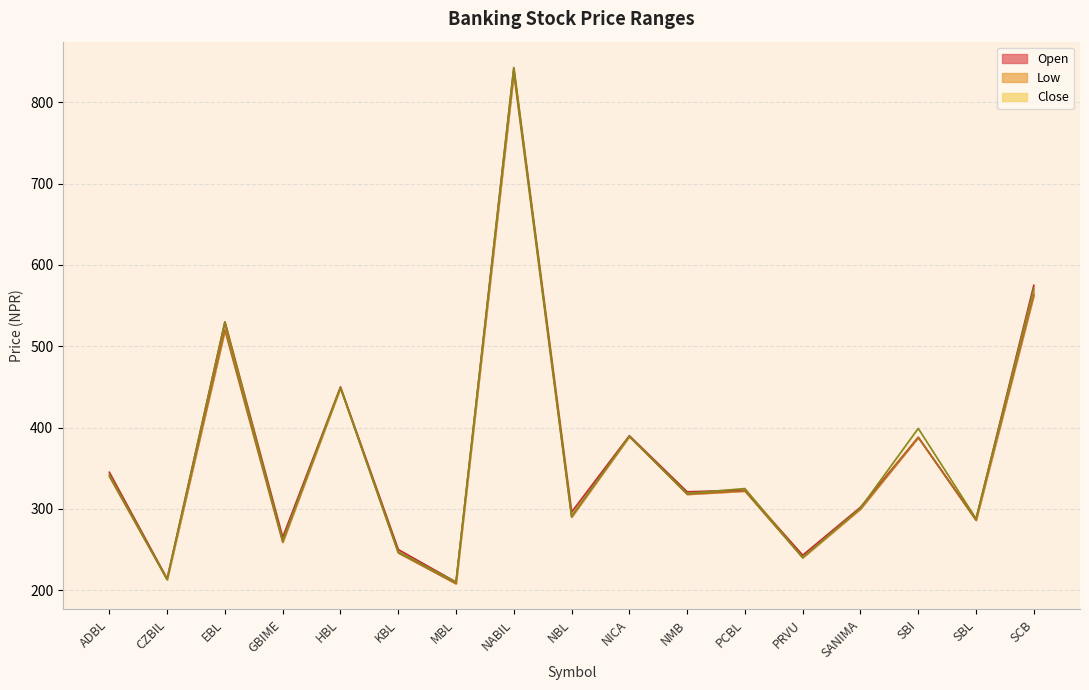

What is the label of the 16th point from the left?

SBL